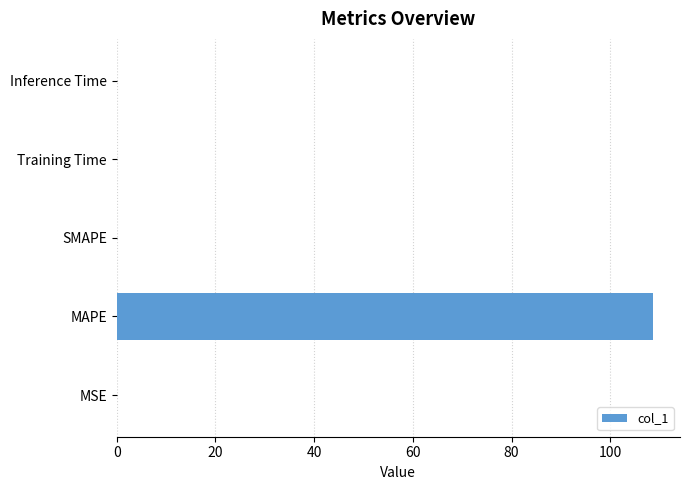

Are the bars horizontal?

Yes